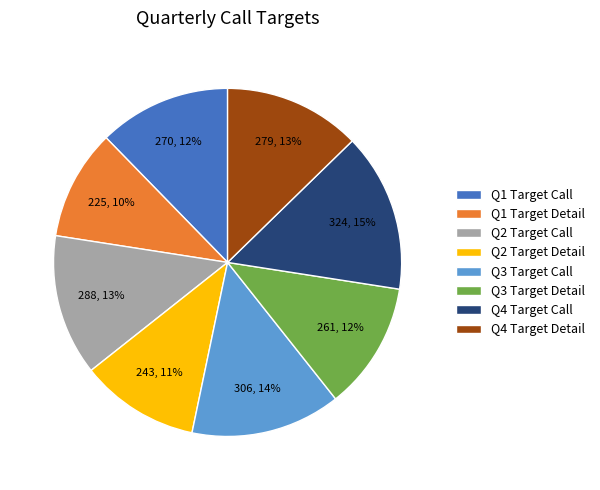

Which slice is the smallest?

Q1 Target Detail